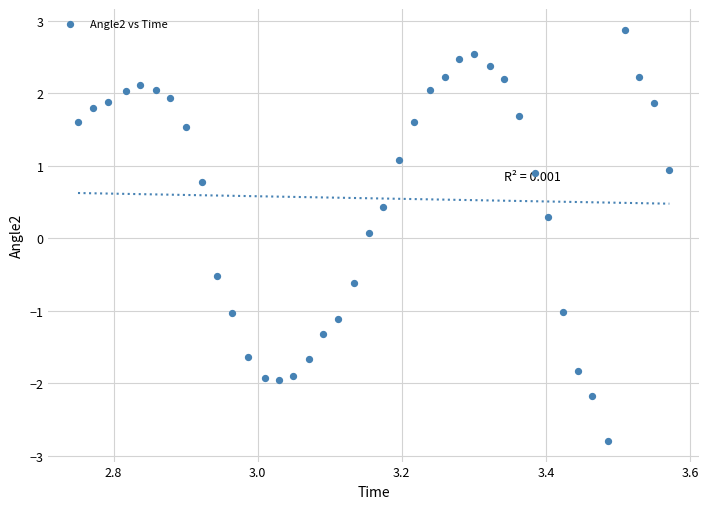

What is the range of Y values (max minus min)?

5.7